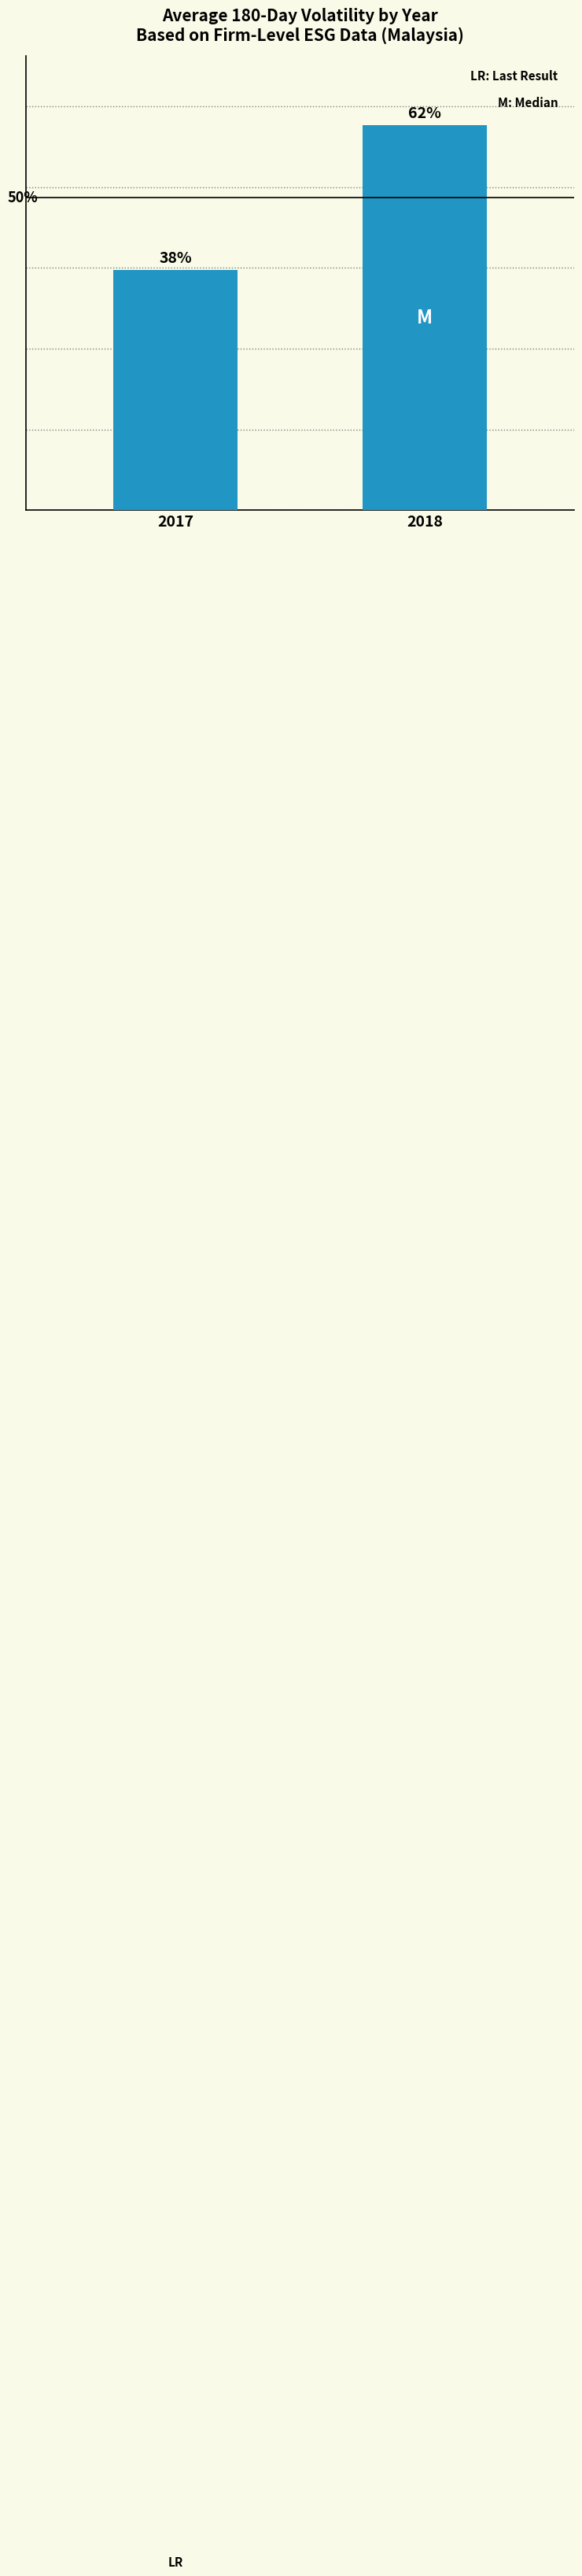

Does the chart contain any negative values?

No